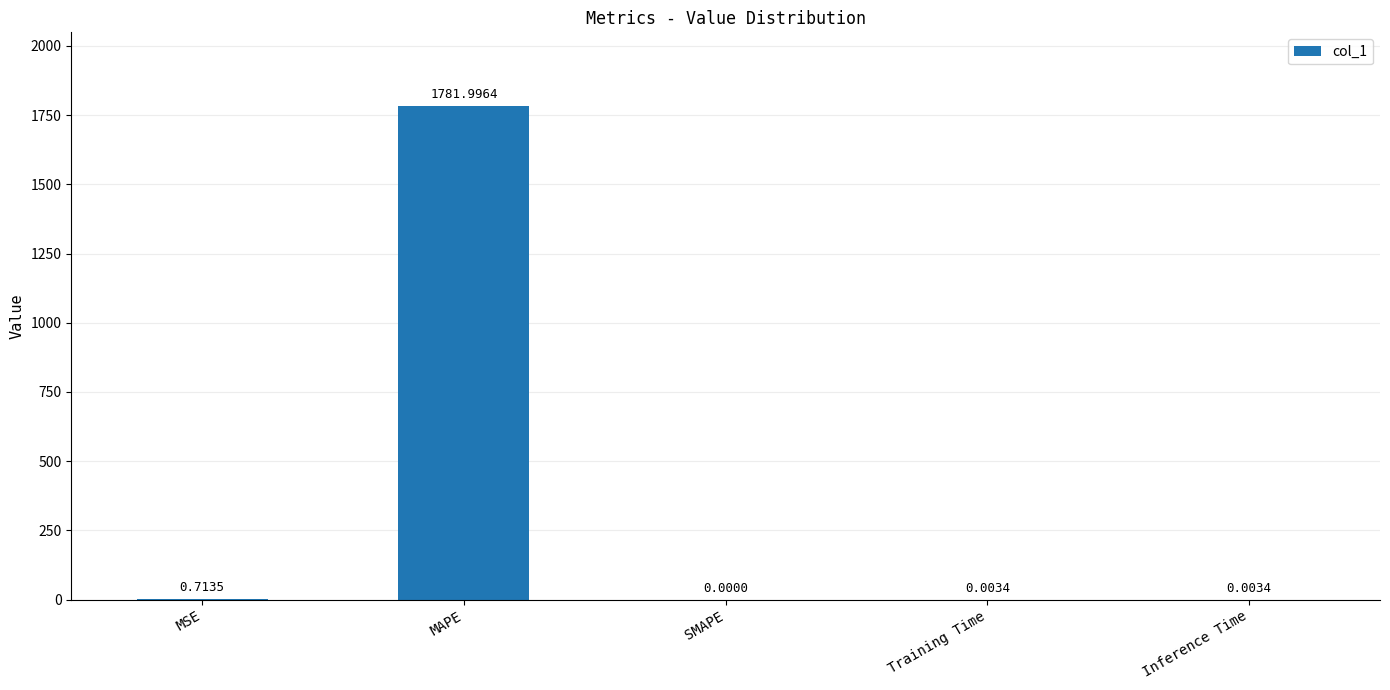

At which label is the value closest to 890?

MSE